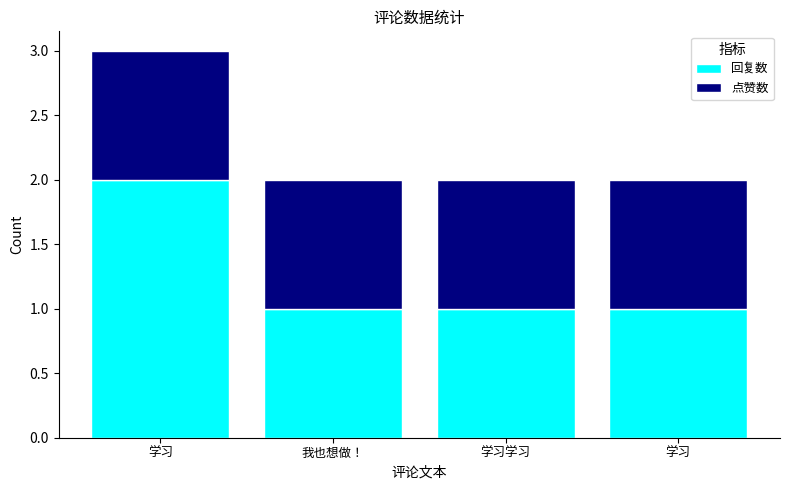

Does the chart contain stacked bars?

Yes